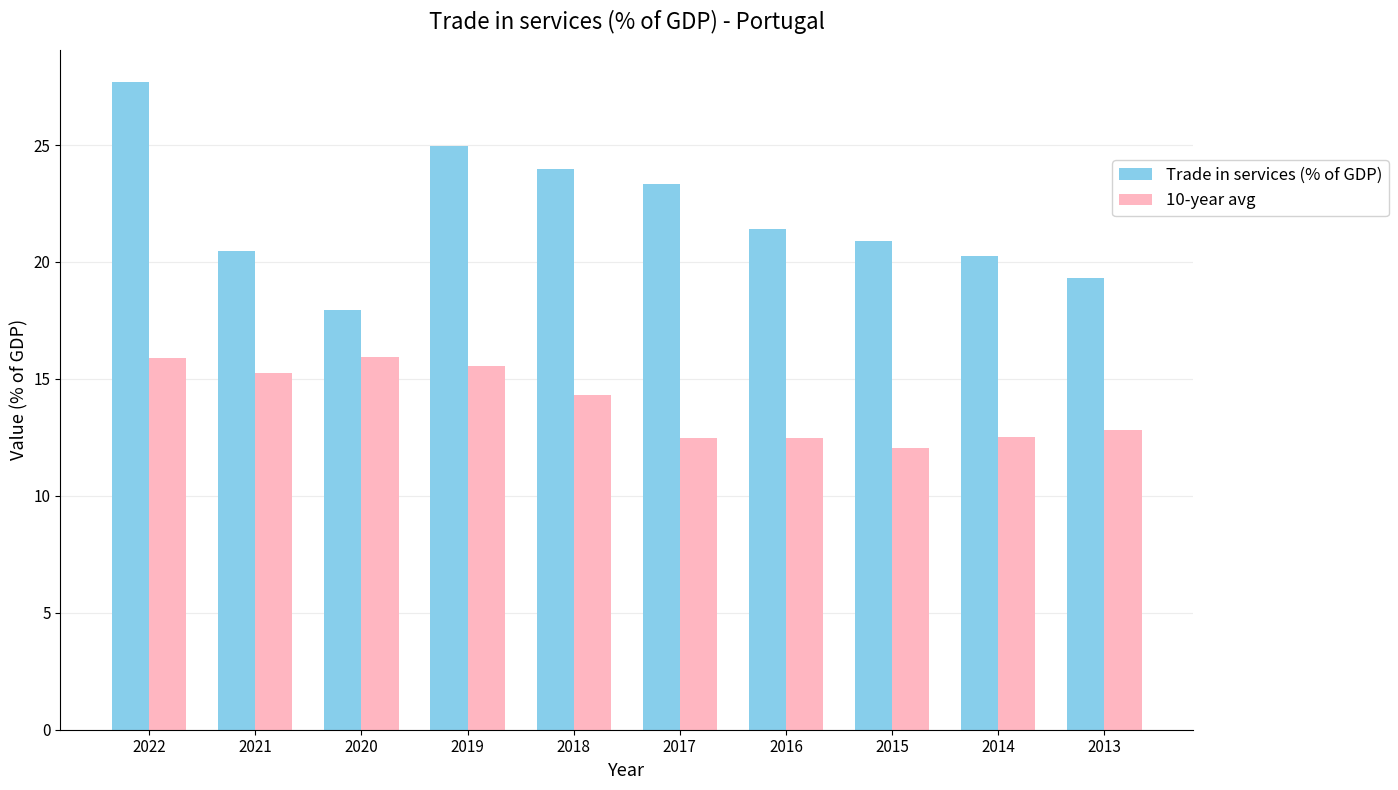

Is it true that Trade in services (% of GDP) equals 20.4 at 2021?

True